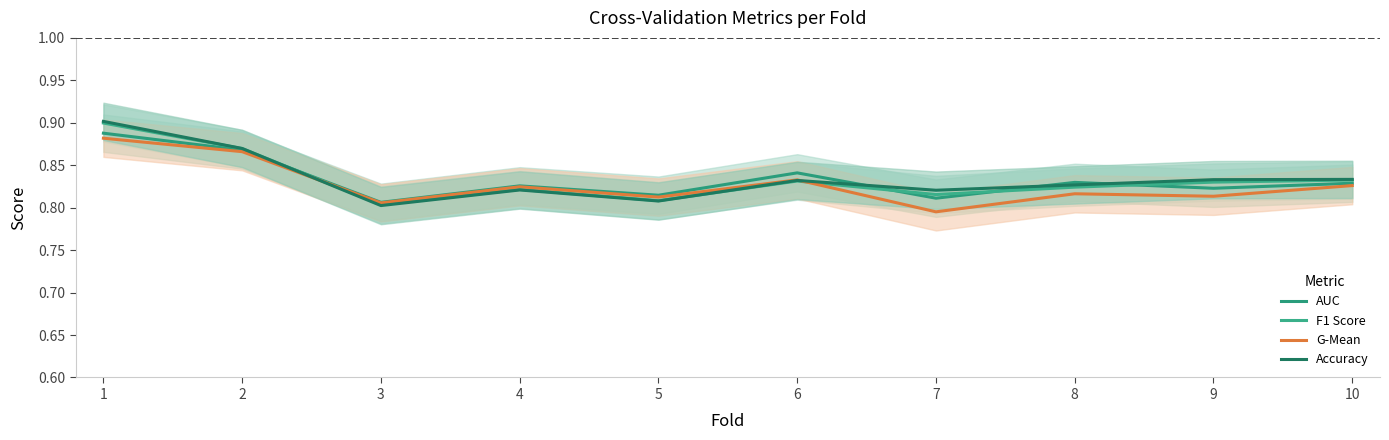

What is the minimum value for G-Mean?

0.8